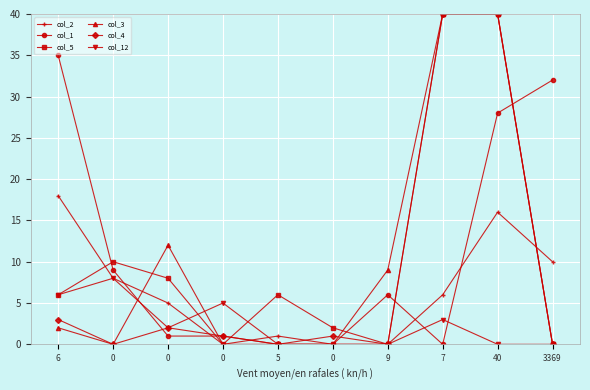

How many times do col_3 and col_12 cross each other?

2